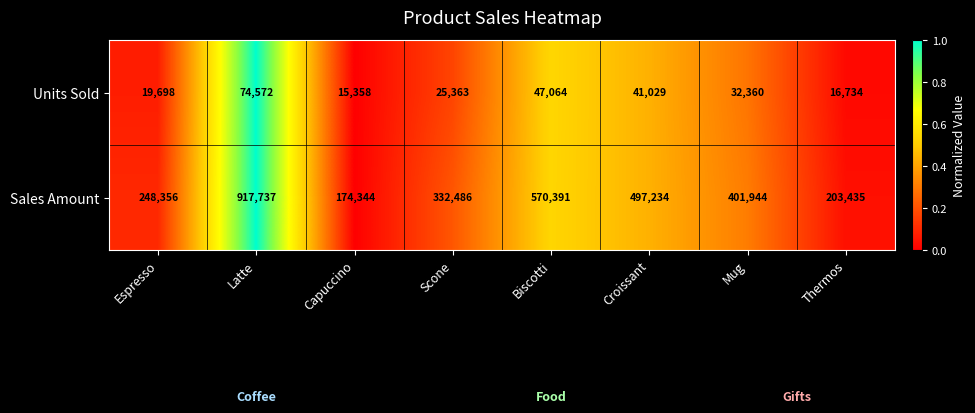

Which series changed the most between Capuccino and Scone?

Sales Amount